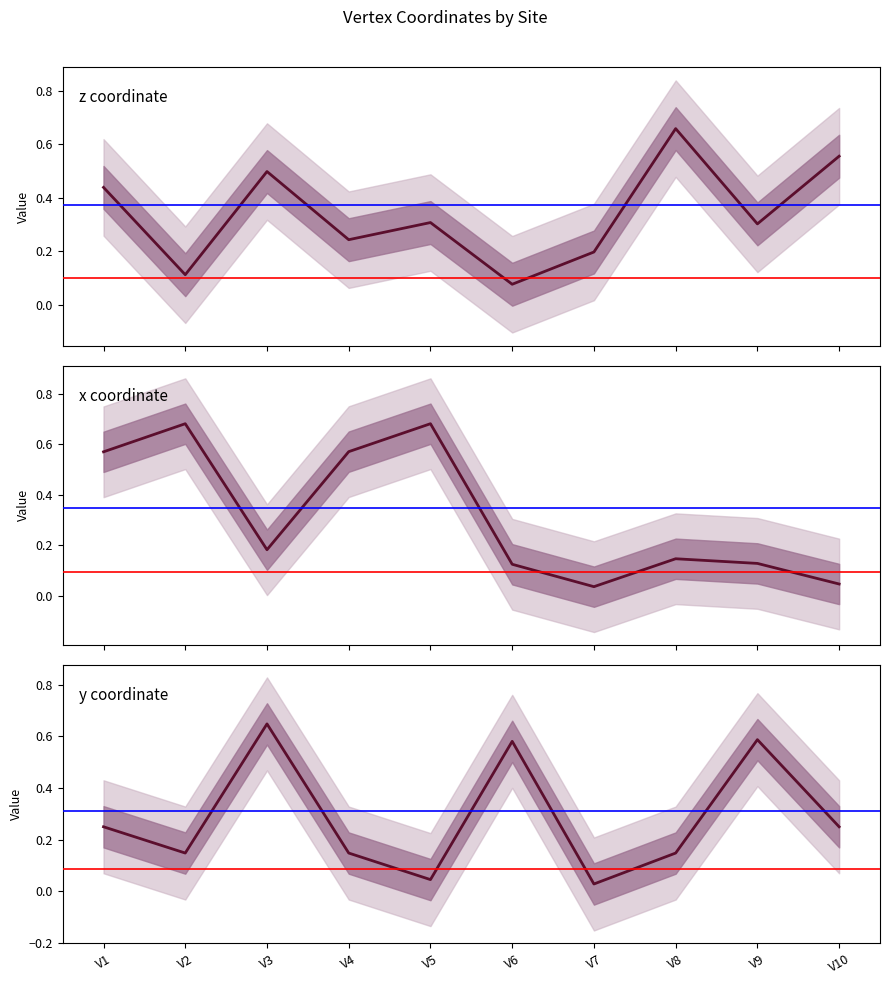

How many z coordinate values are between 0 and 1?

10